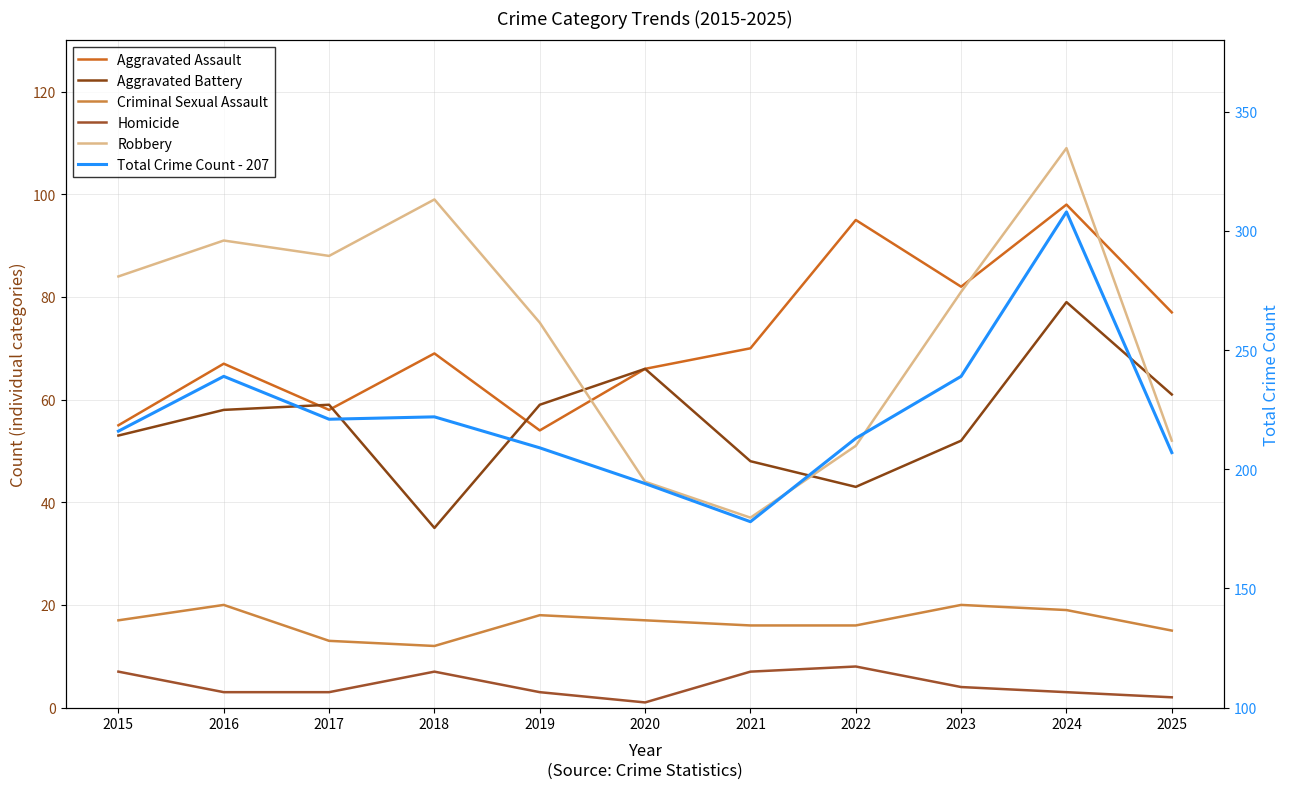

How many Homicide values are between 3 and 7?

8